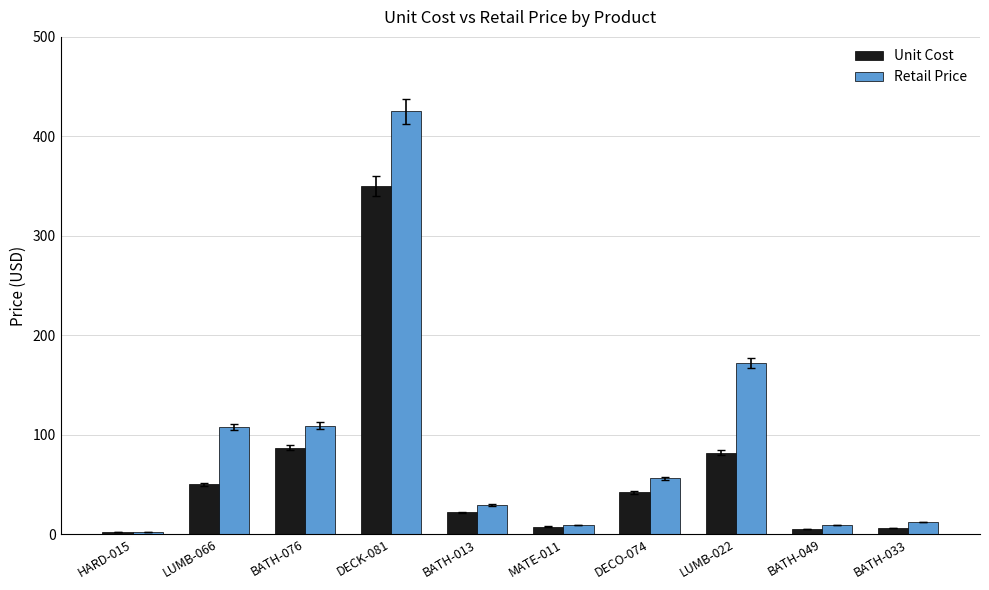

Where does the Retail Price series first go above 56?

LUMB-066